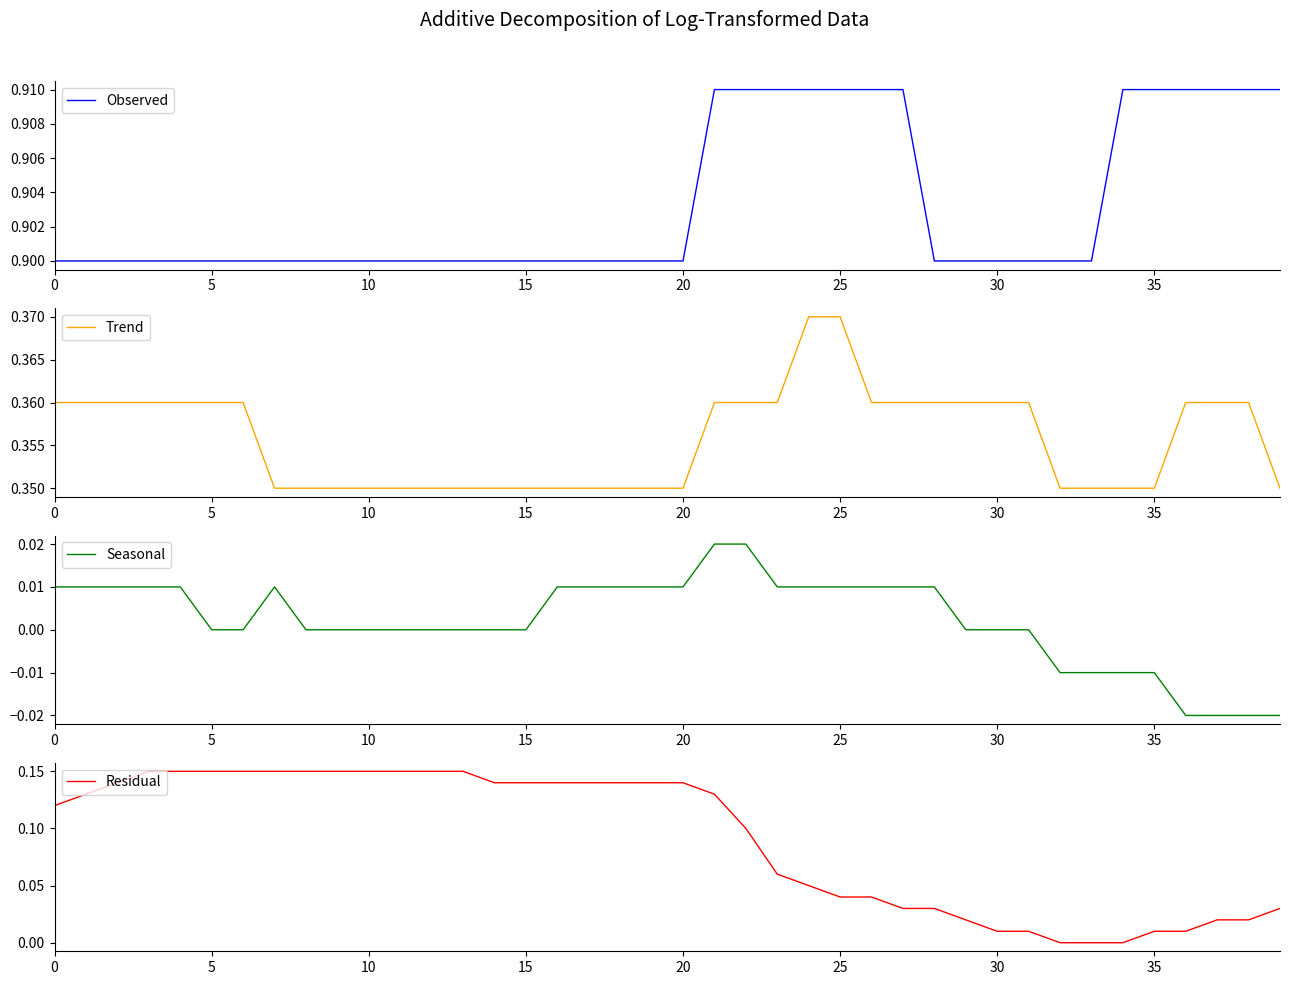

True or false: Seasonal and Trend cross at least once.

False